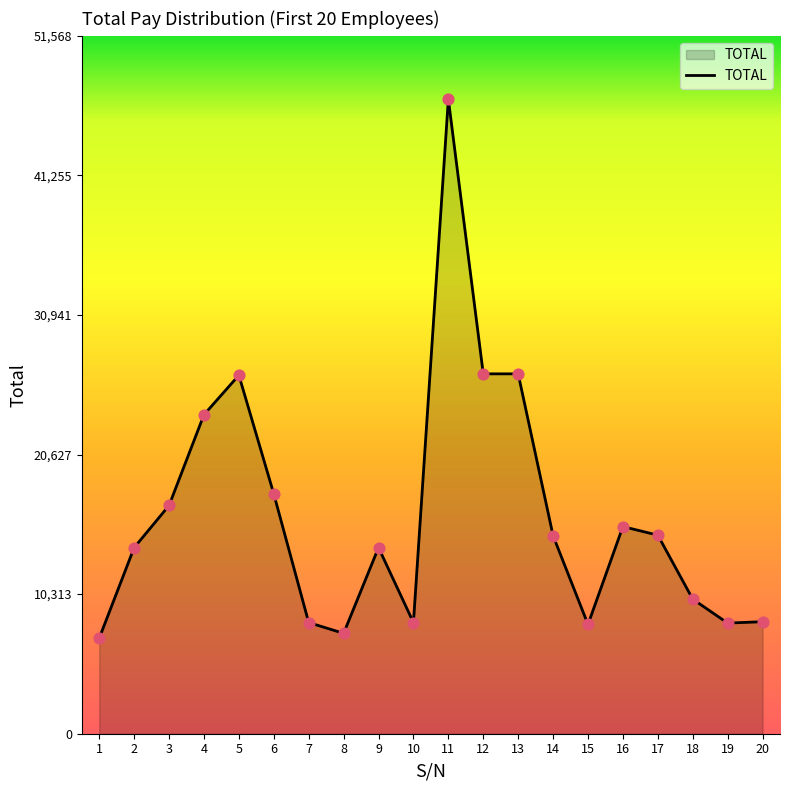

What is the change in value from 6 to 20?

-9439.6